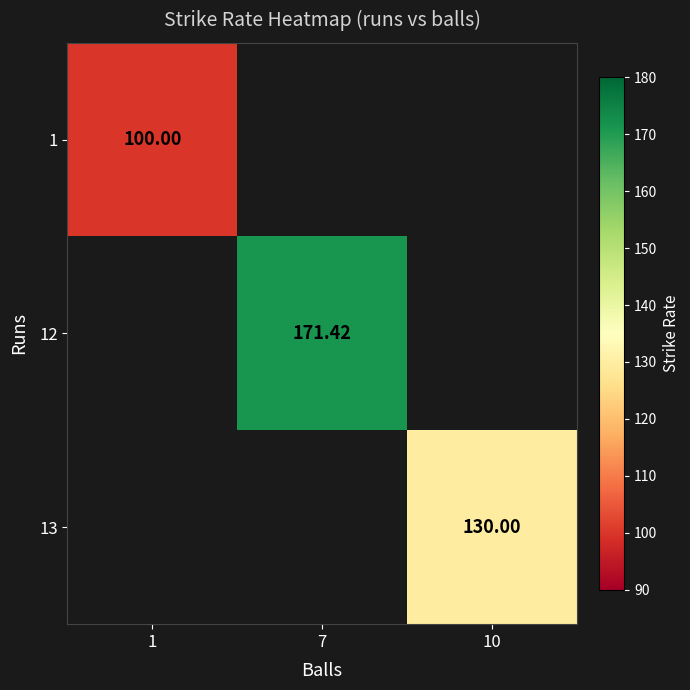

Is the value of 13 at 1 greater than the value of 12 at 1?

No